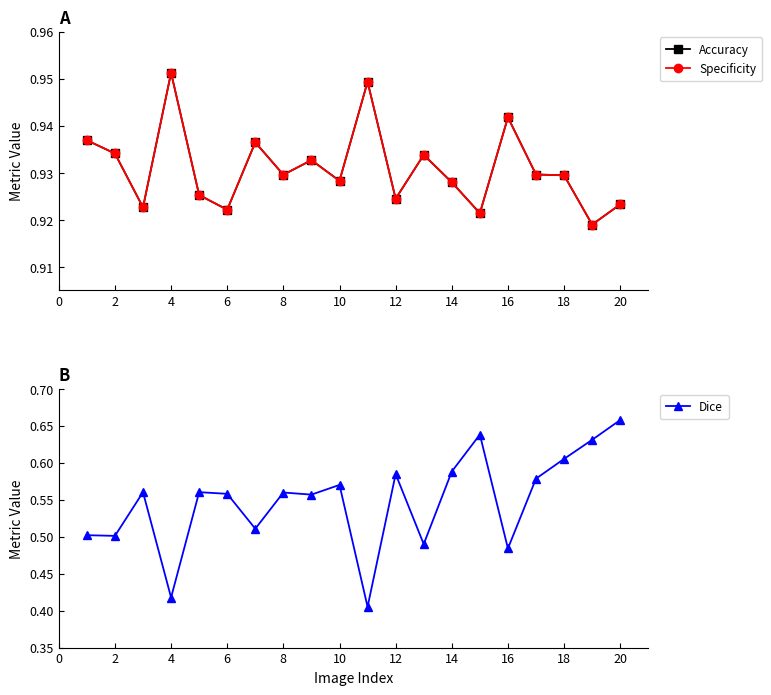

True or false: Dice has more than 0 interior local peaks.

True